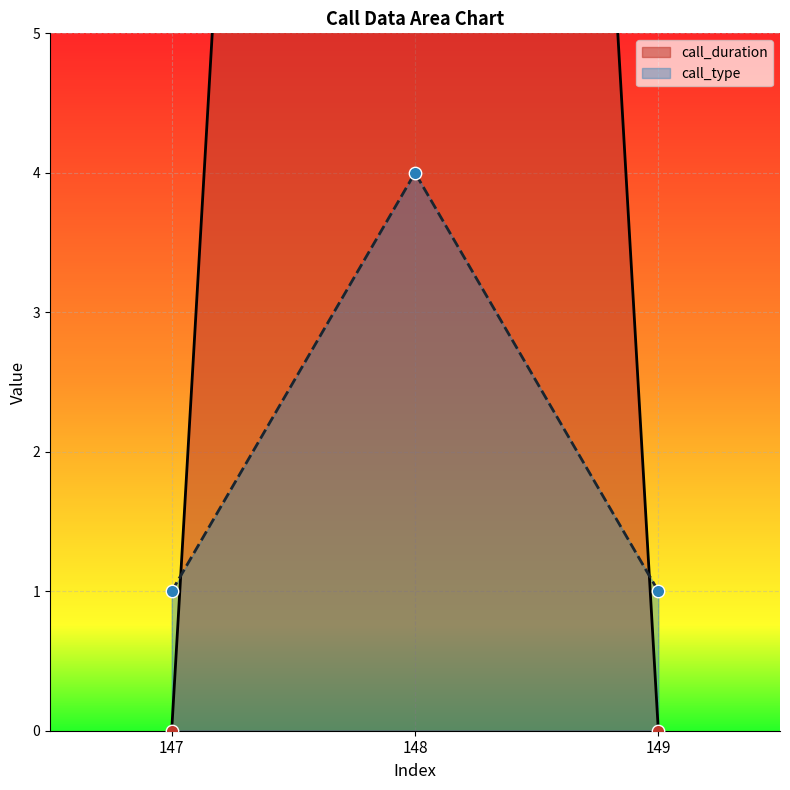

Which series has the widest spread of Y values?

call_duration